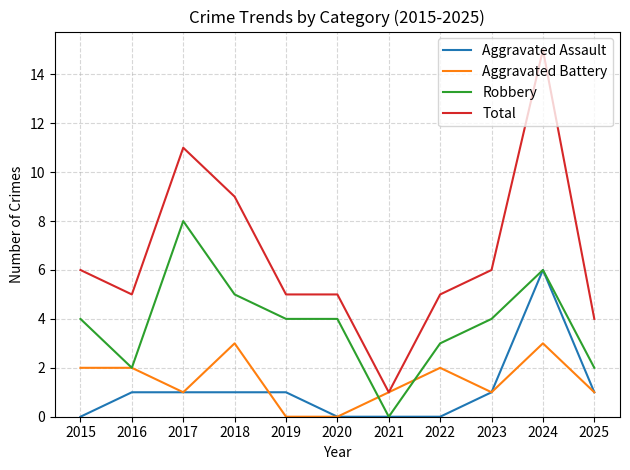

List the series in order of their peak value, highest first.

Total, Robbery, Aggravated Assault, Aggravated Battery